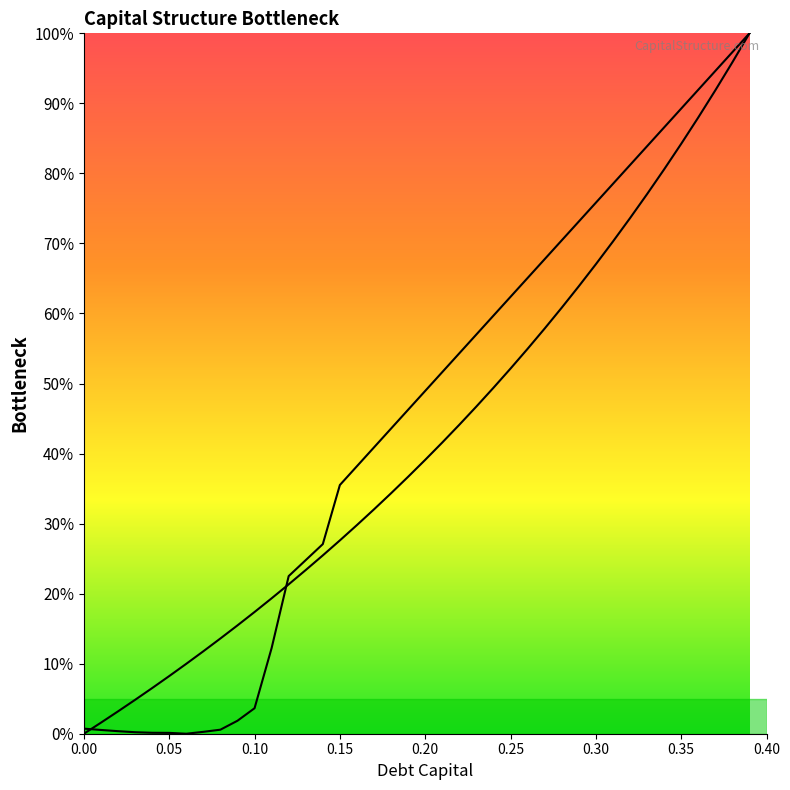

Where do debt_equity and cost_capital first cross each other?

0.00 and 0.05